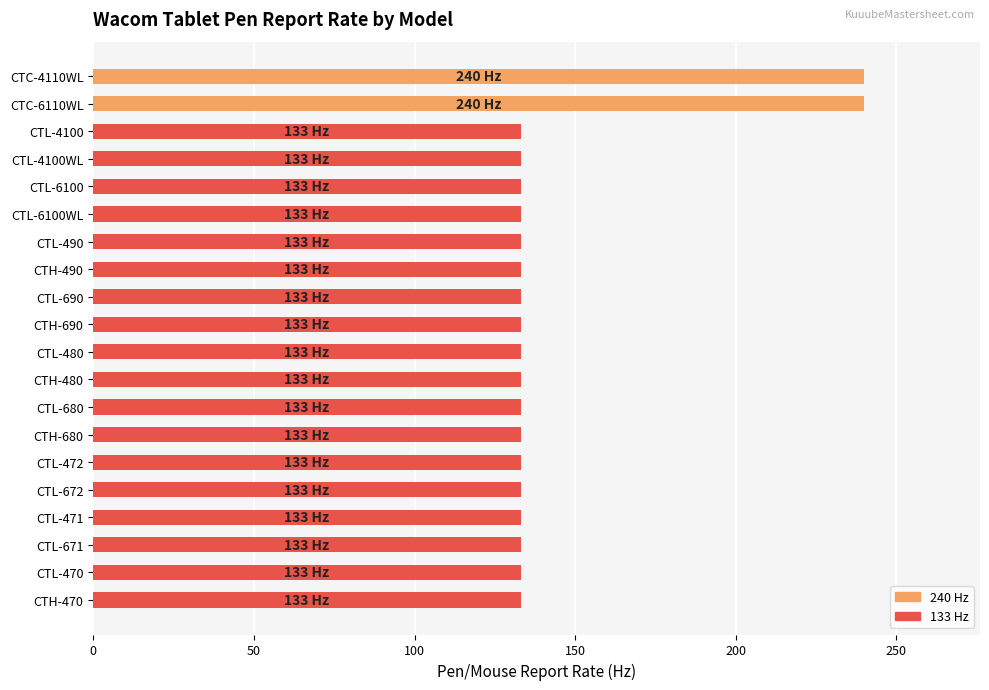

What is the label of the 14th bar from the bottom?

CTL-490